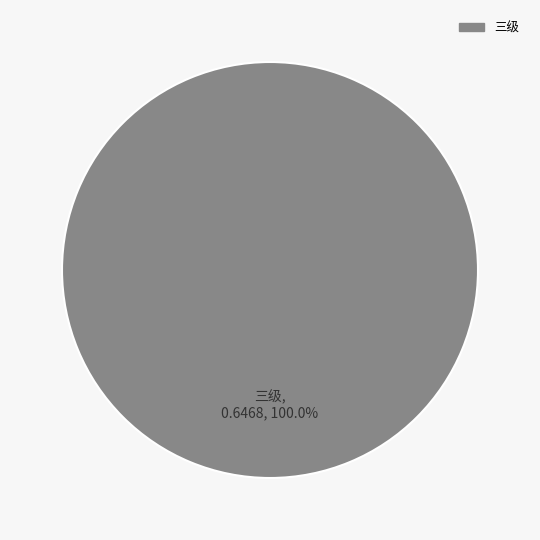

Rank the categories by value from lowest to highest.

三级